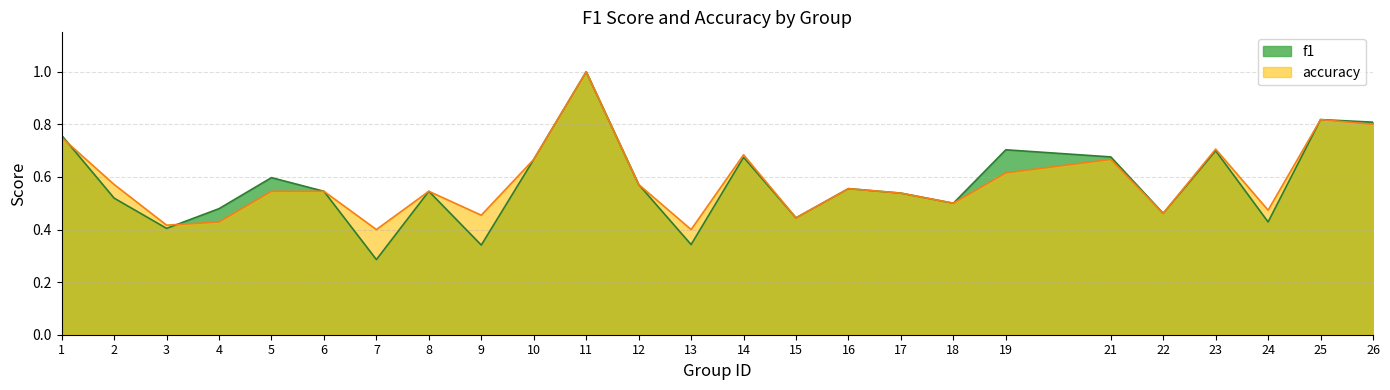

At how many categories does at least one series exceed 0?

25